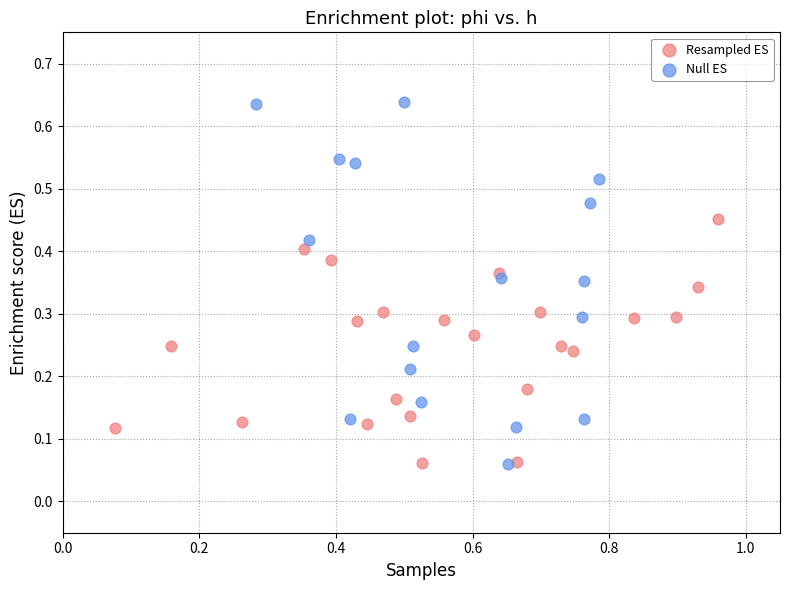

Which series has the largest Y range (max minus min)?

Null ES